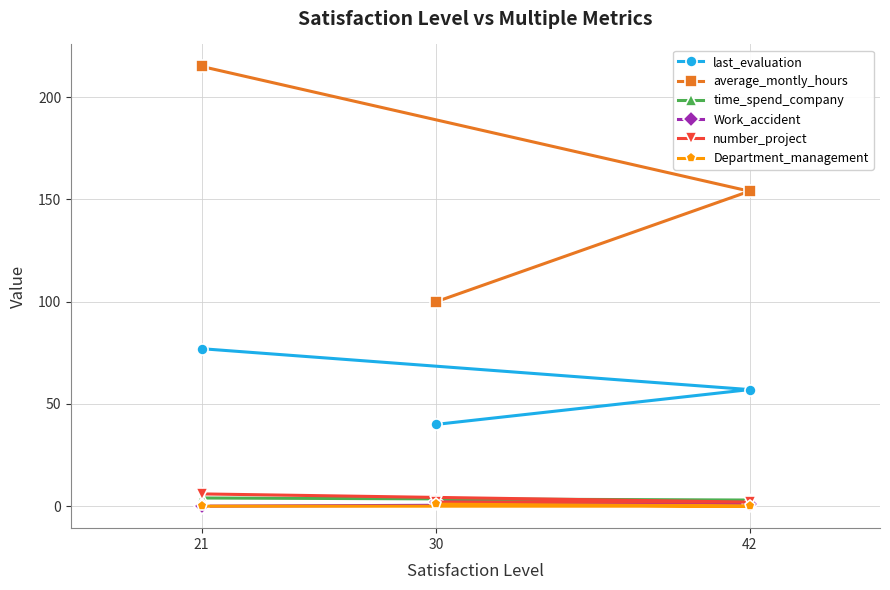

How many Work_accident values are between 0 and 2?

3